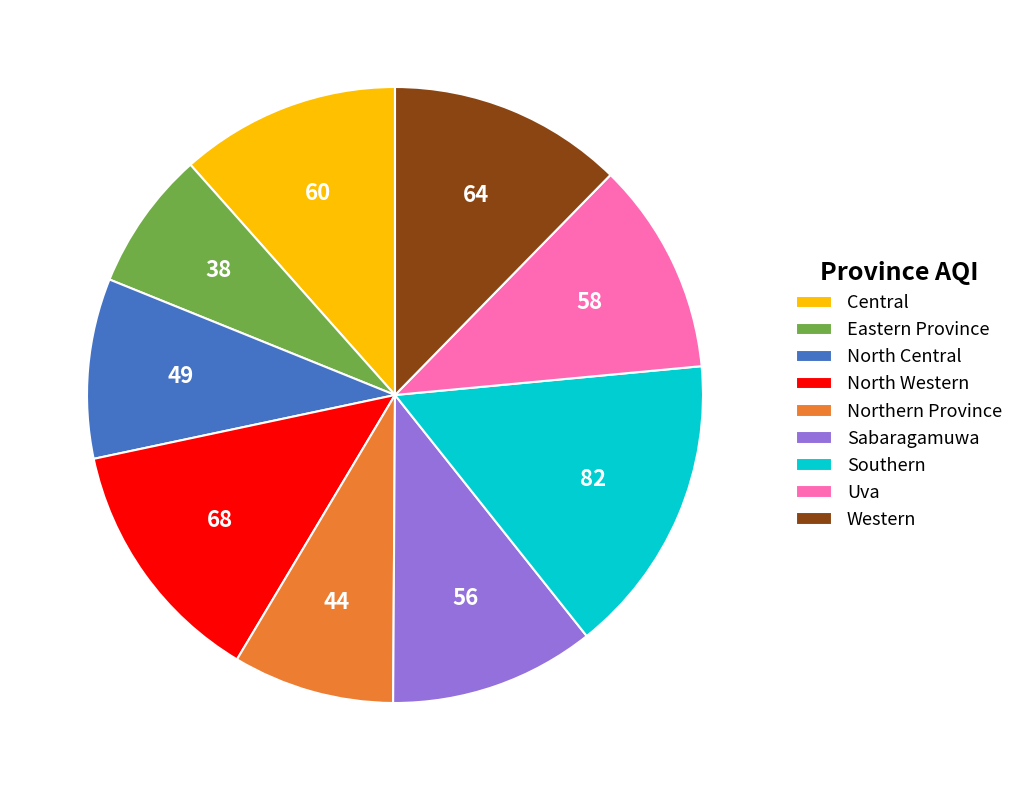

What is the ratio of the value at Central to the value at North Western?

0.9